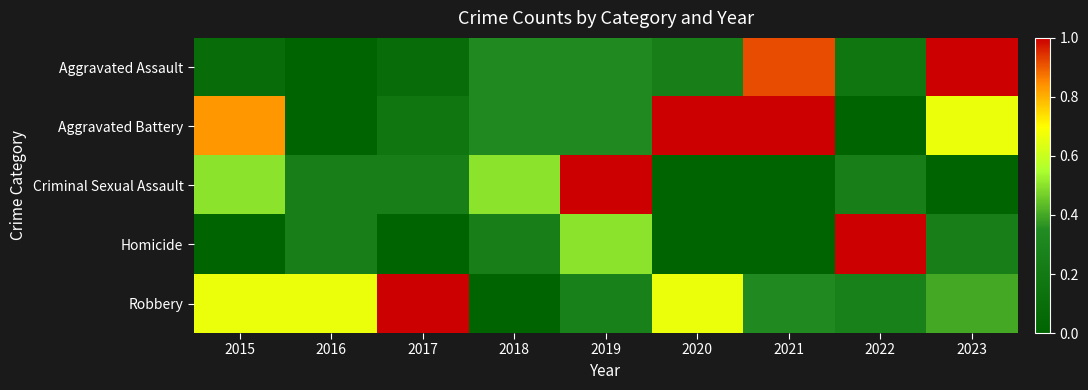

Which has a higher value, 2015 or 2023?

2023